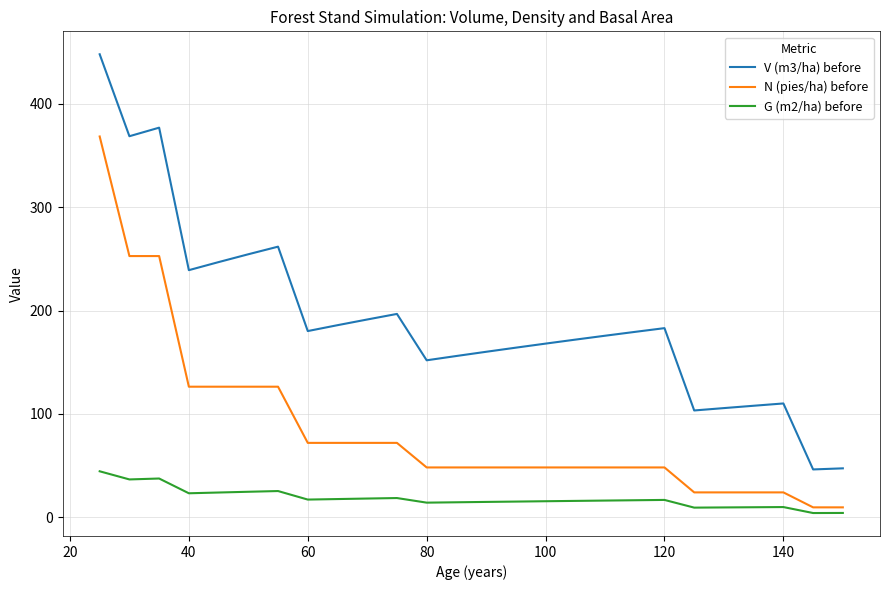

True or false: V (m3/ha) before and G (m2/ha) before intersect in this chart.

False